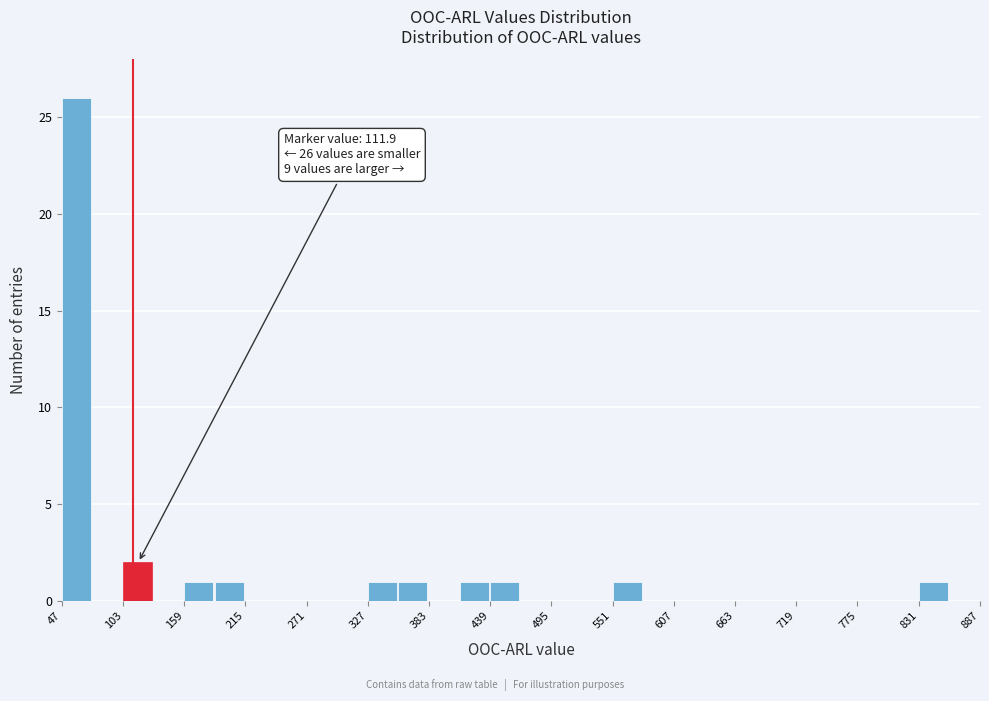

Read against the x-axis, roughly where is the centre of the tallest bar?

60